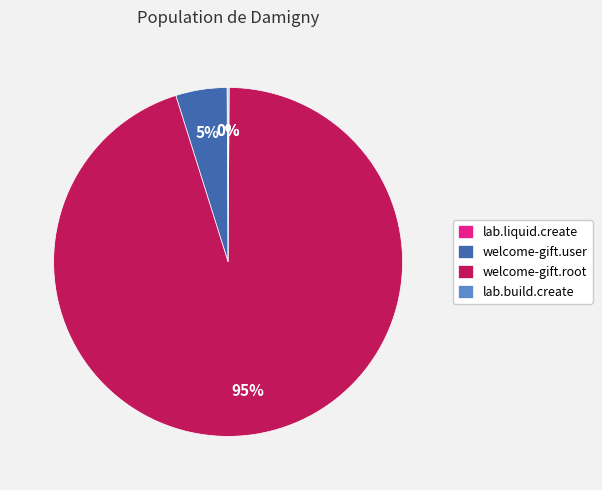

To the nearest percent, what is the difference between the largest and smallest slice percentages?

95%